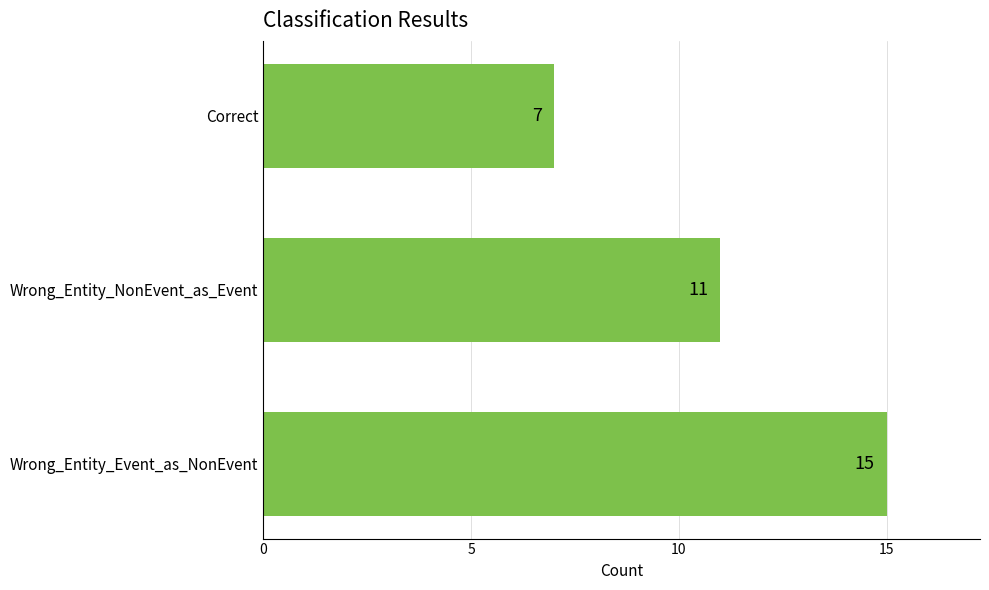

The chart shows a value of 16 at Wrong_Entity_NonEvent_as_Event. True or false?

False